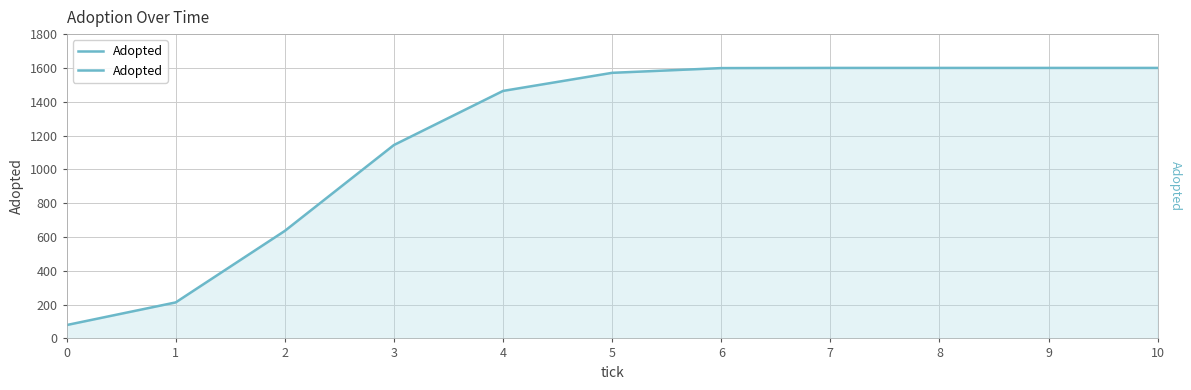

What value does the data have at 8, to the nearest 10?

1600